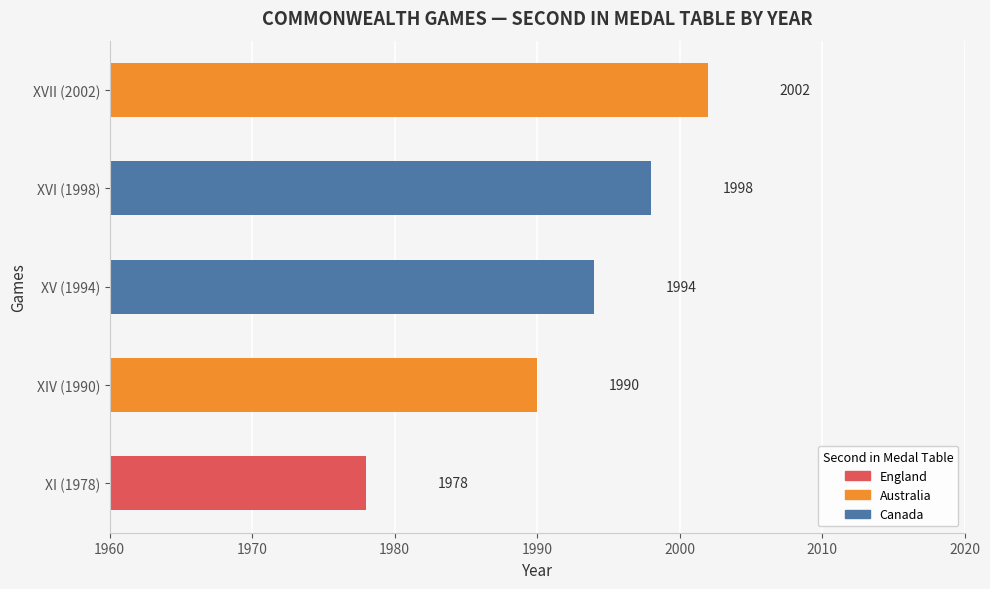

At which category does the chart reach its minimum across all series?

XI (1978)